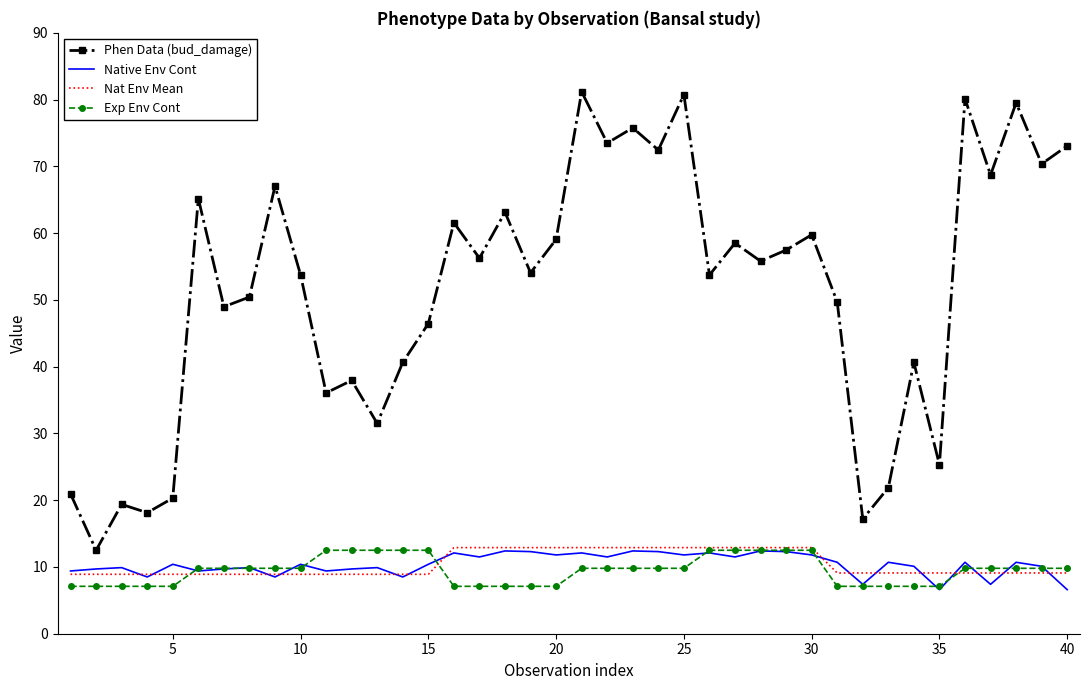

What is the smallest value displayed?

6.6